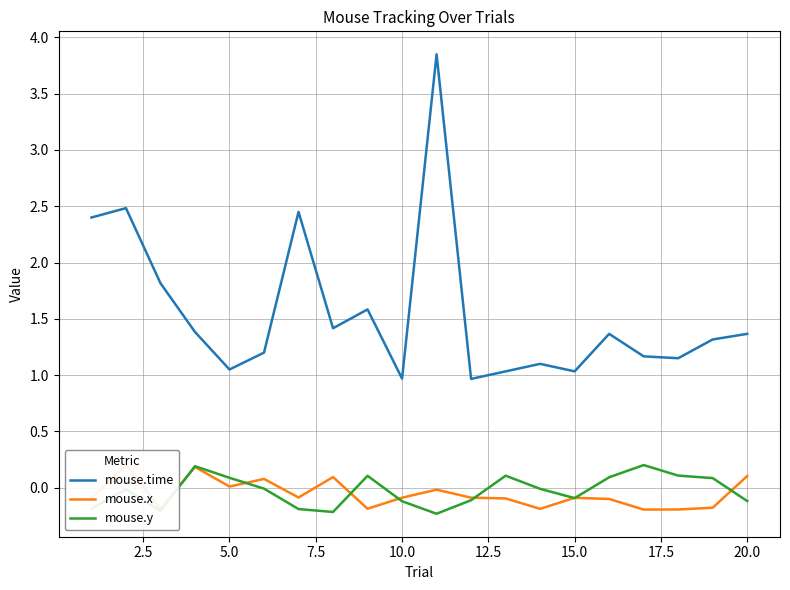

Where is the first local minimum for mouse.time?

5.0